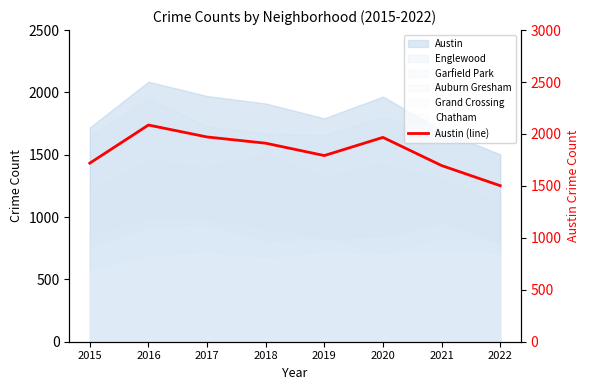

What is the change in value from 2020 to 2021?

-271